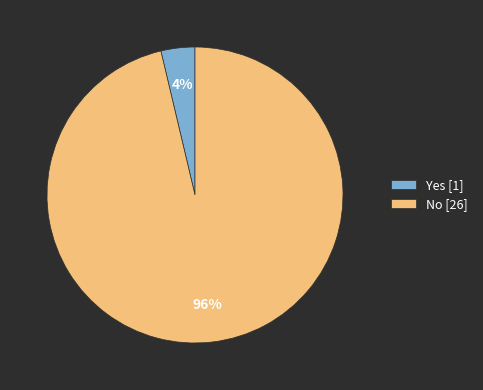

Does Yes account for over 50% of the chart?

No